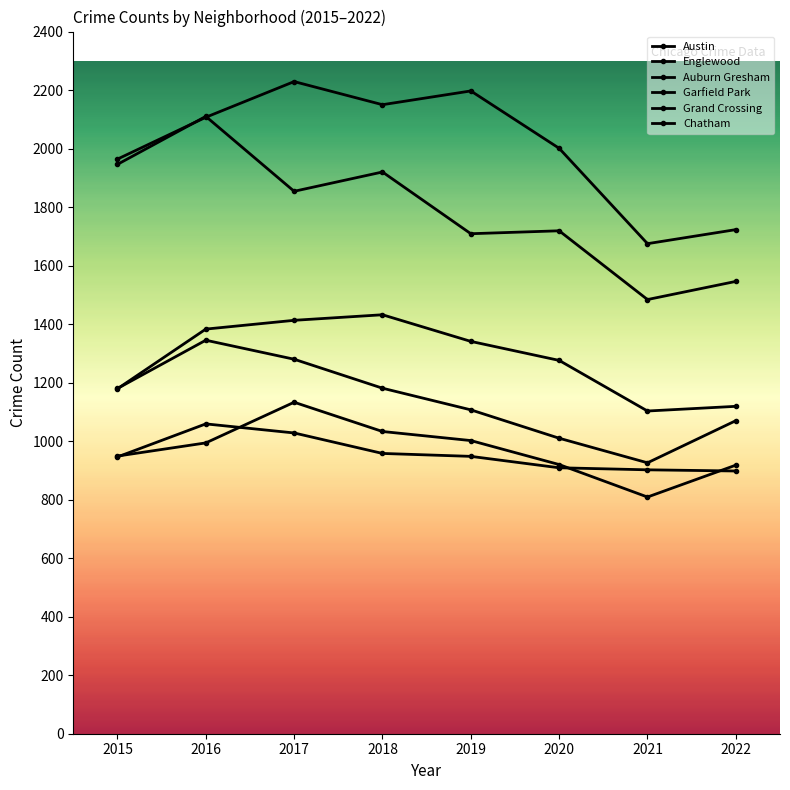

How many series are shown in this chart?

6